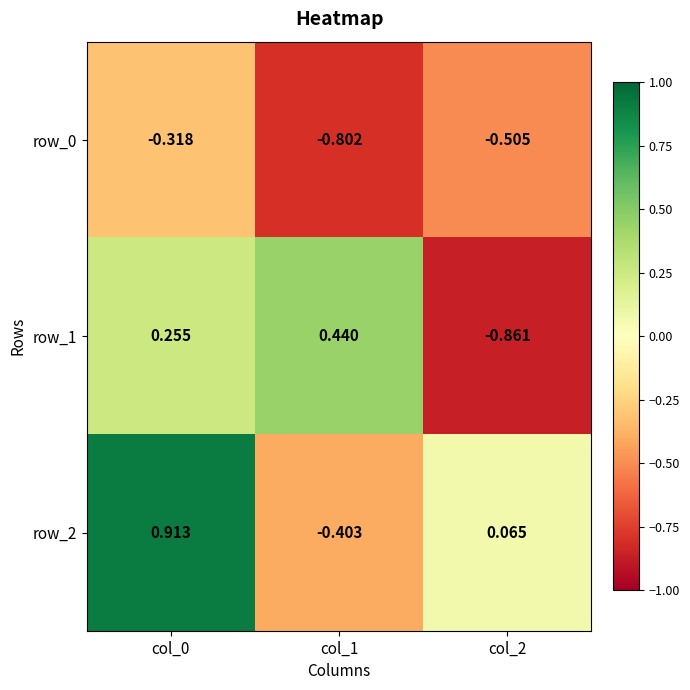

The value of row_2 at col_1 is -0.6. True or false?

False